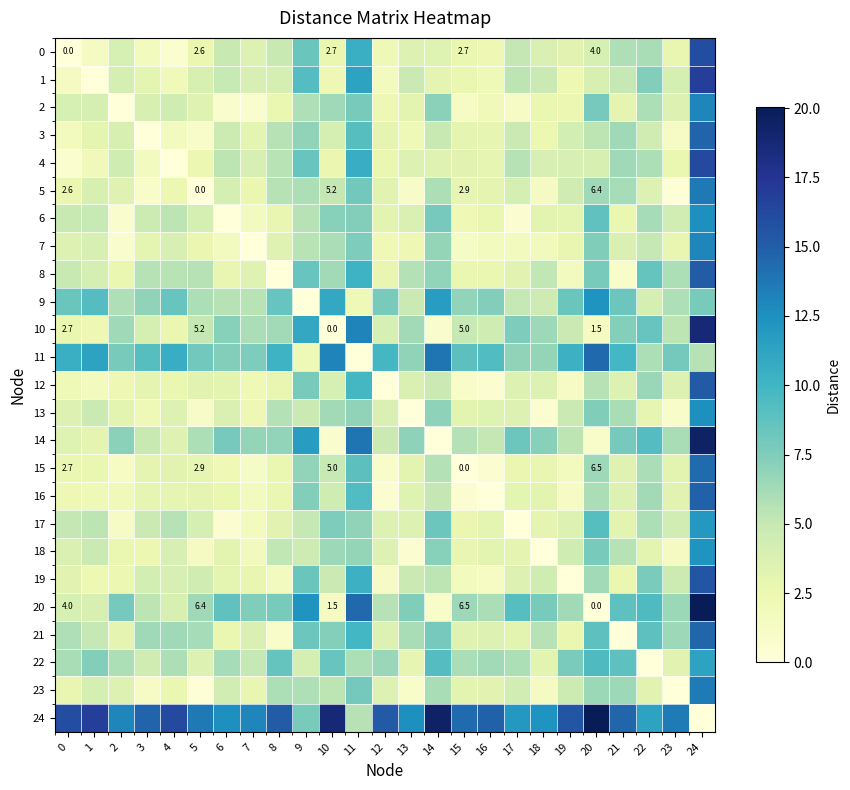

Count the number of data series in this chart.

25